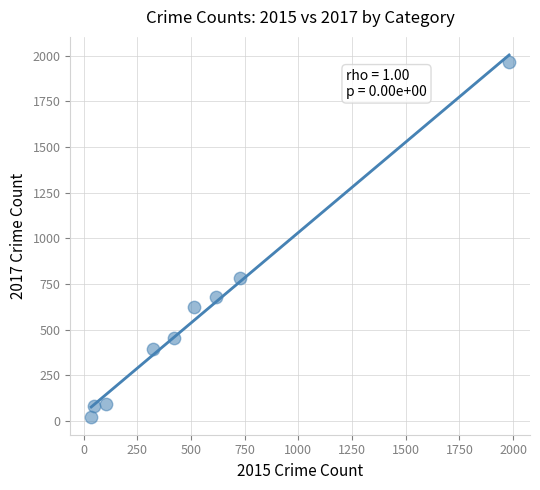

What Y value in the scatter plot is closest to 995?

780